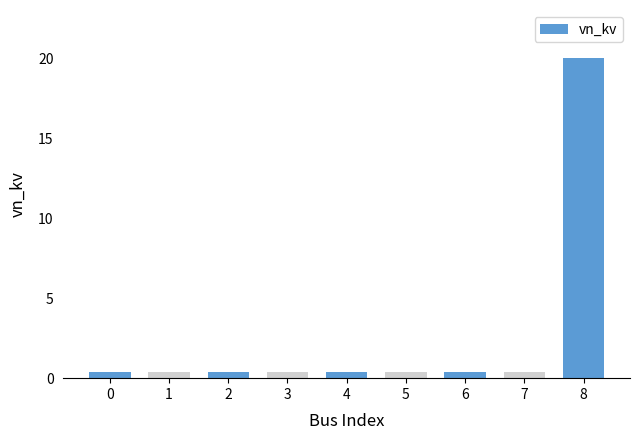

What is the value of the 8th bar from the left?

0.4